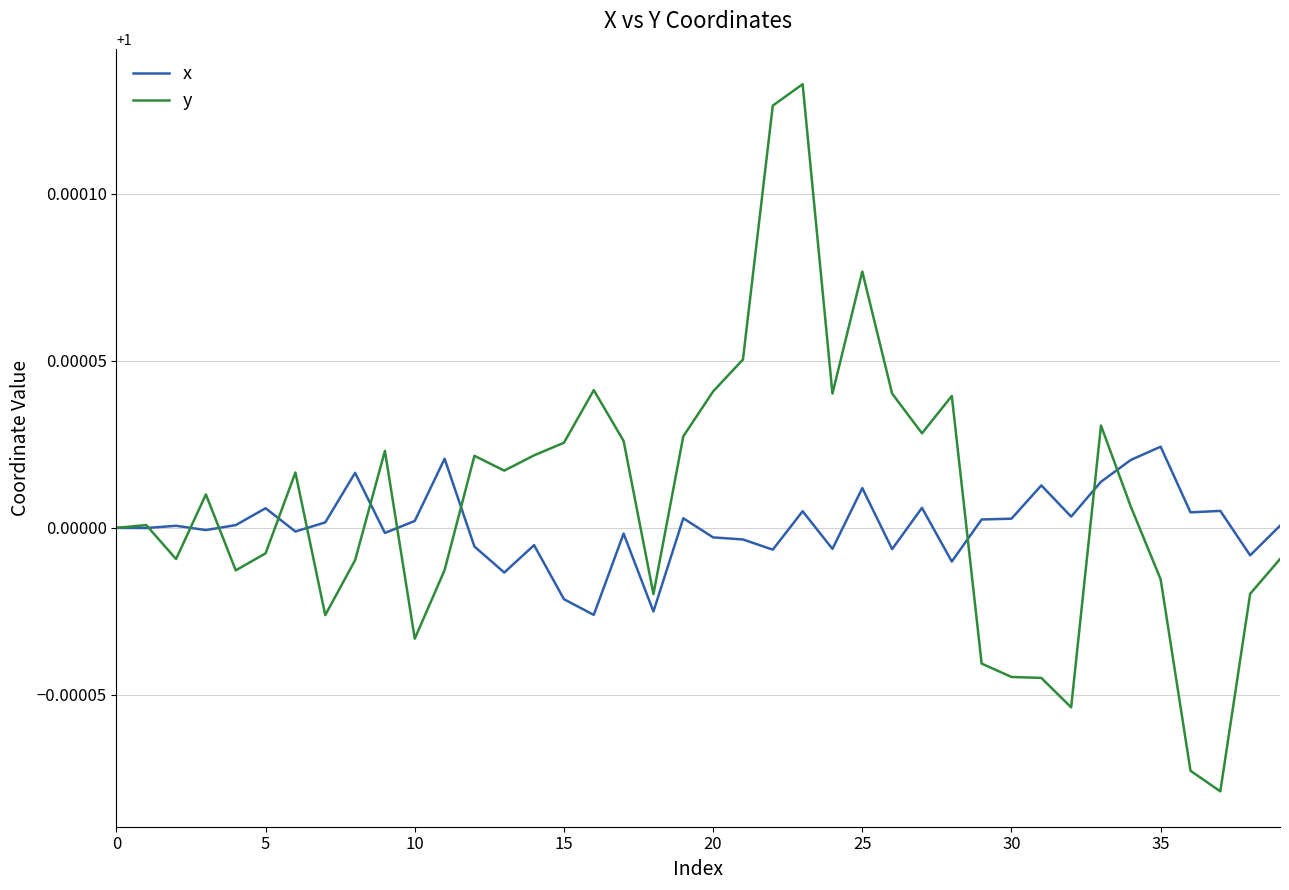

Rank the series by their maximum value, from lowest to highest.

x, y